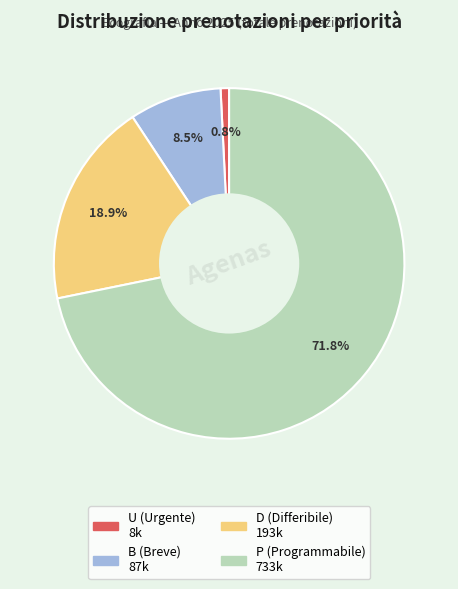

Which category has the biggest portion of the pie?

P (Programmabile)